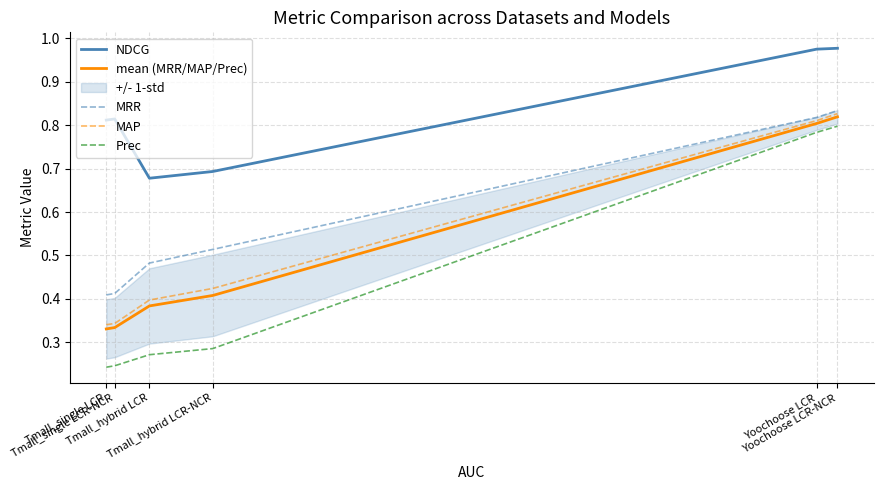

How many series are shown in this chart?

5